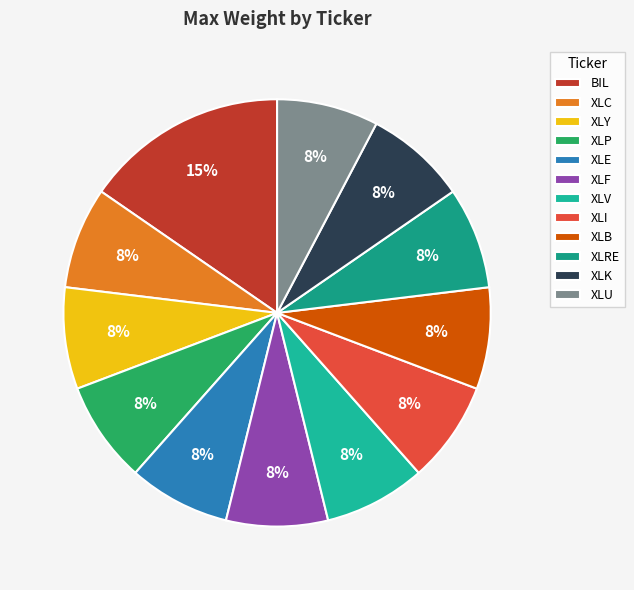

Which slice is the largest?

BIL